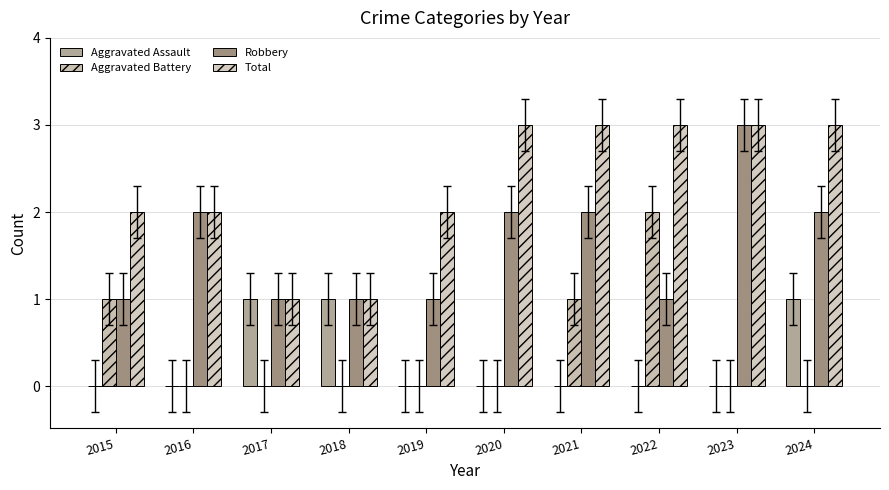

At which category is the sum across all series the highest?

2021